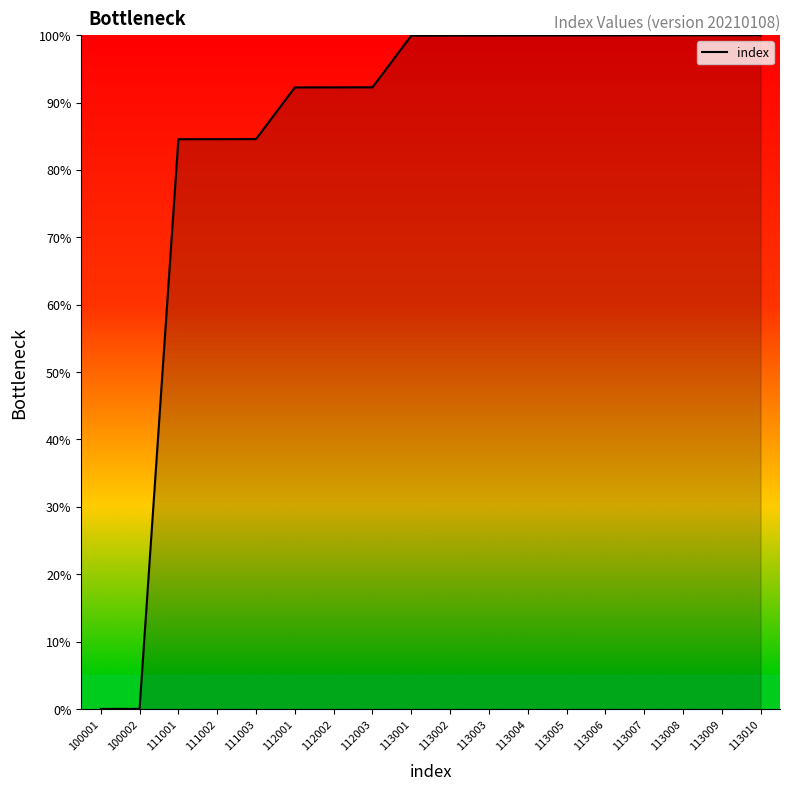

What is the greatest value displayed?

100.0